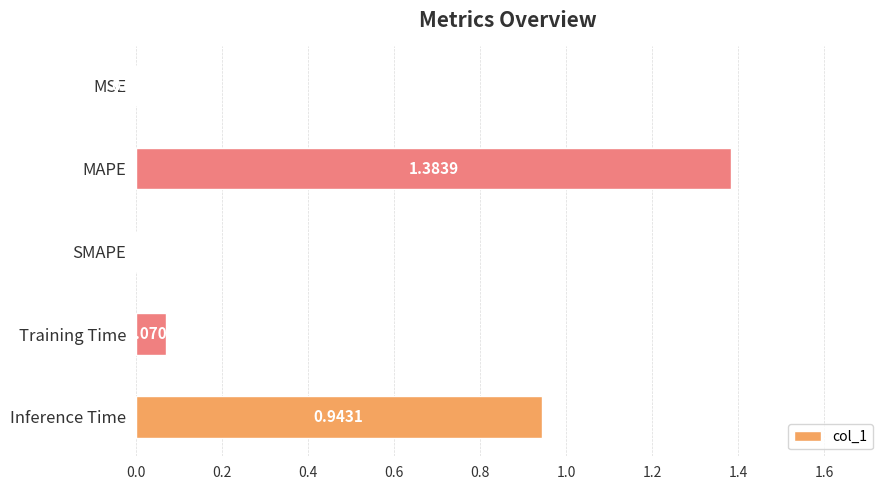

At which category does the chart reach its peak across all series?

MAPE